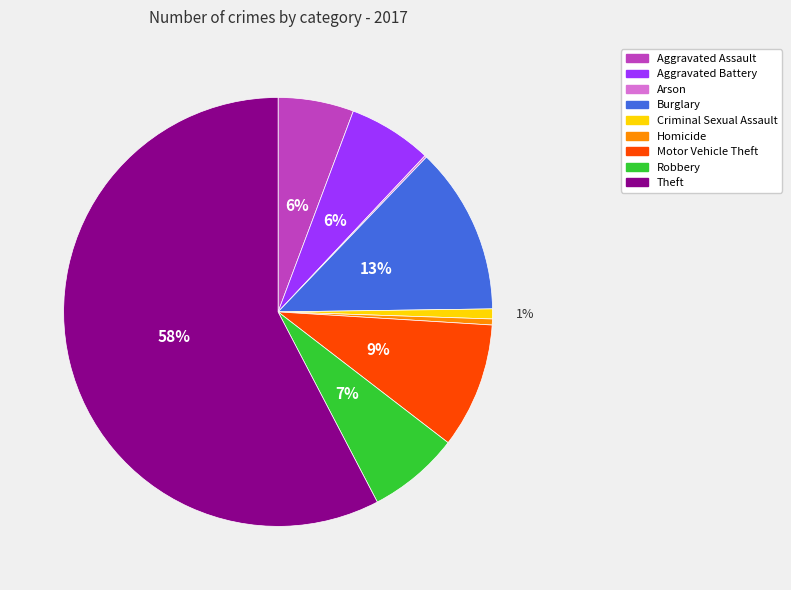

Combined, do Robbery and Aggravated Assault account for over 50%?

No